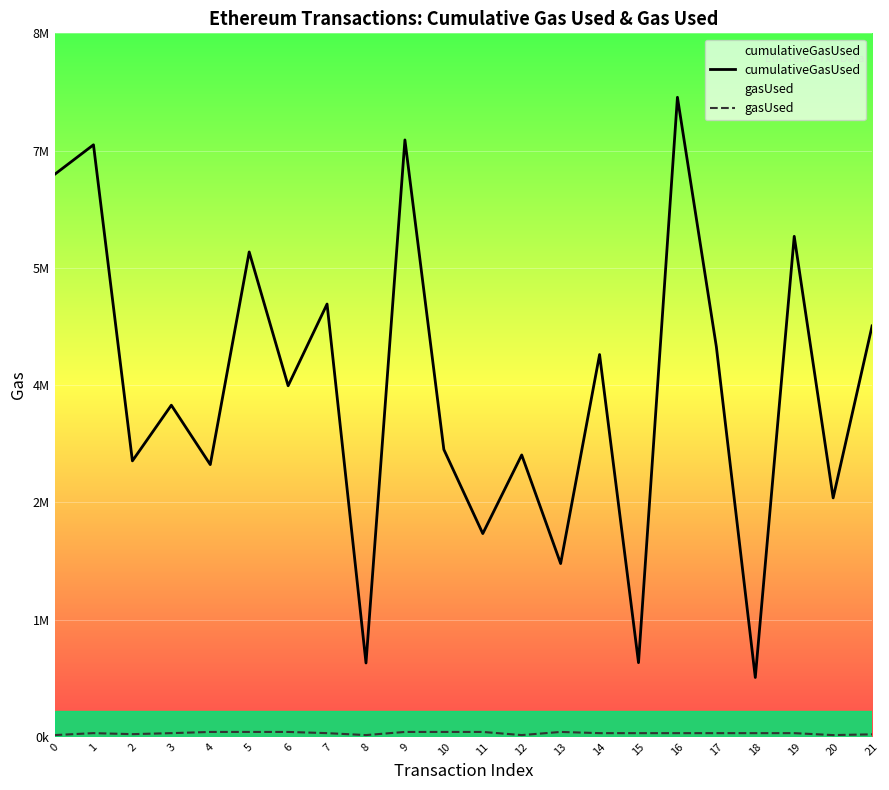

What is the smallest value displayed?

21000